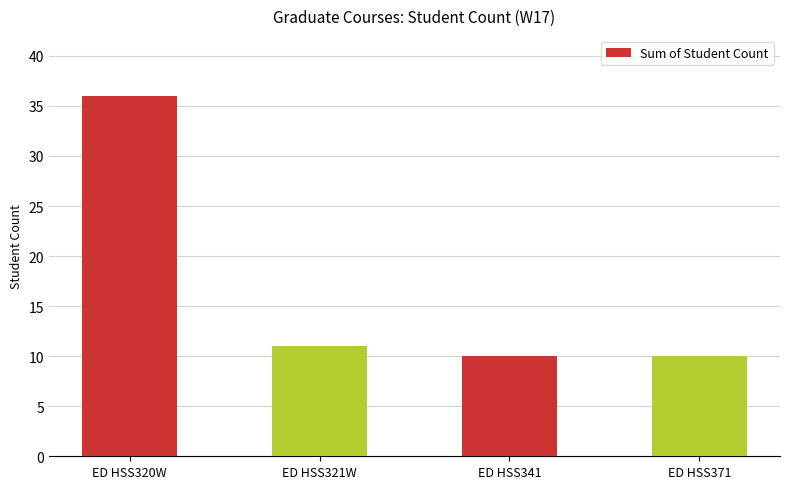

Reading left to right, transcribe all the data shown in this chart.

ED HSS320W=36	ED HSS321W=11	ED HSS341=10	ED HSS371=10